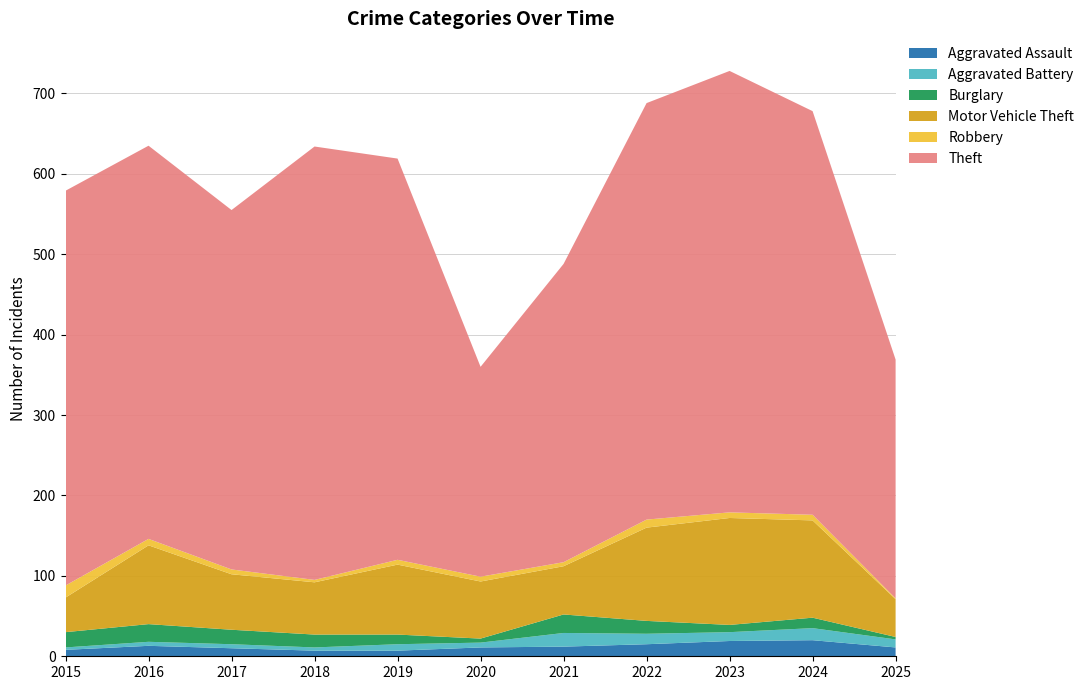

Reading left to right, list all the values displayed in this chart.

Aggravated Assault: 2015=8	2016=13	2017=10	2018=7	2019=7	2020=11	2021=12	2022=15	2023=19	2024=20	2025=11
Aggravated Battery: 2015=3	2016=5	2017=5	2018=4	2019=8	2020=6	2021=17	2022=13	2023=11	2024=15	2025=10
Burglary: 2015=19	2016=22	2017=18	2018=16	2019=12	2020=5	2021=23	2022=16	2023=9	2024=13	2025=3
Motor Vehicle Theft: 2015=43	2016=98	2017=69	2018=65	2019=87	2020=71	2021=60	2022=116	2023=133	2024=121	2025=47
Robbery: 2015=15	2016=8	2017=6	2018=3	2019=6	2020=6	2021=5	2022=10	2023=7	2024=7	2025=1
Theft: 2015=491	2016=489	2017=447	2018=539	2019=499	2020=261	2021=371	2022=518	2023=549	2024=502	2025=297